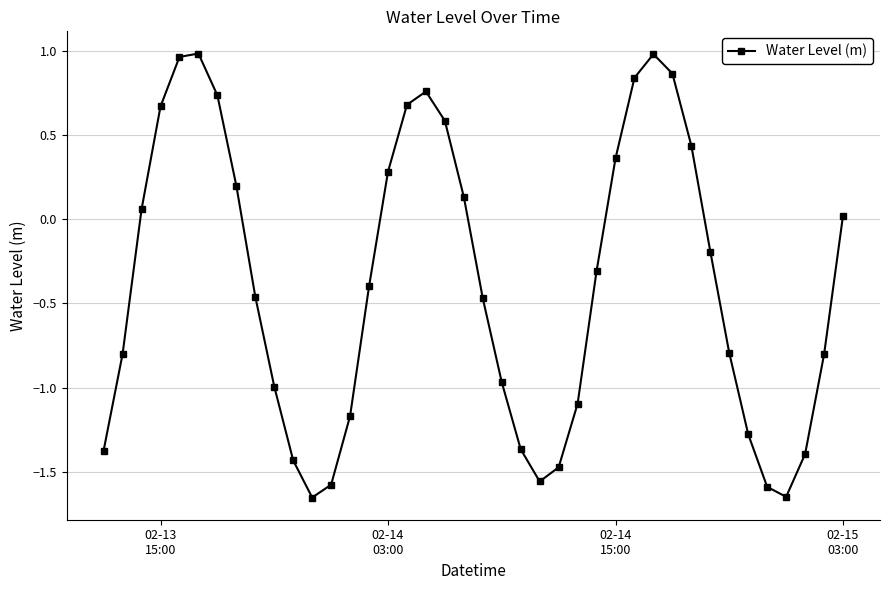

True or false: the data has more than 2 interior local peaks.

True